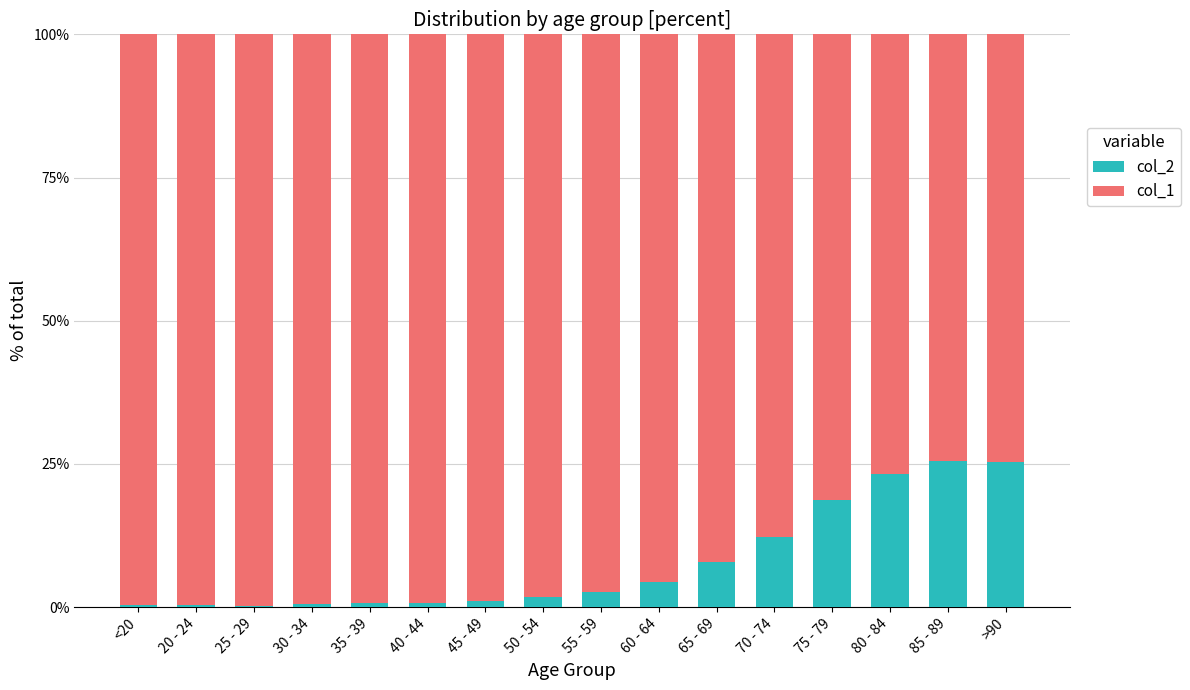

Count the number of data series in this chart.

2